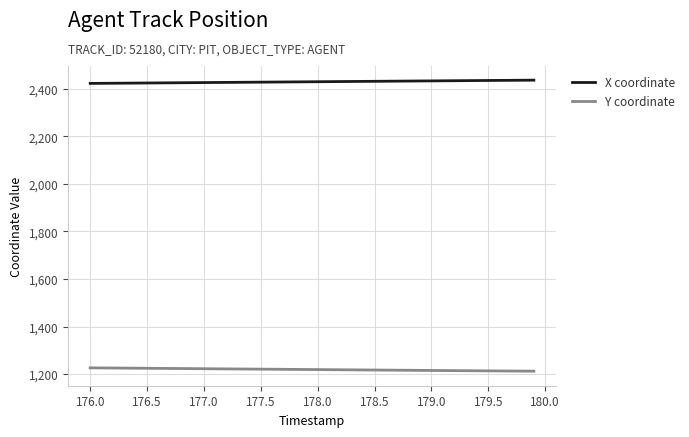

What is the average value of the Y coordinate series?

1219.2